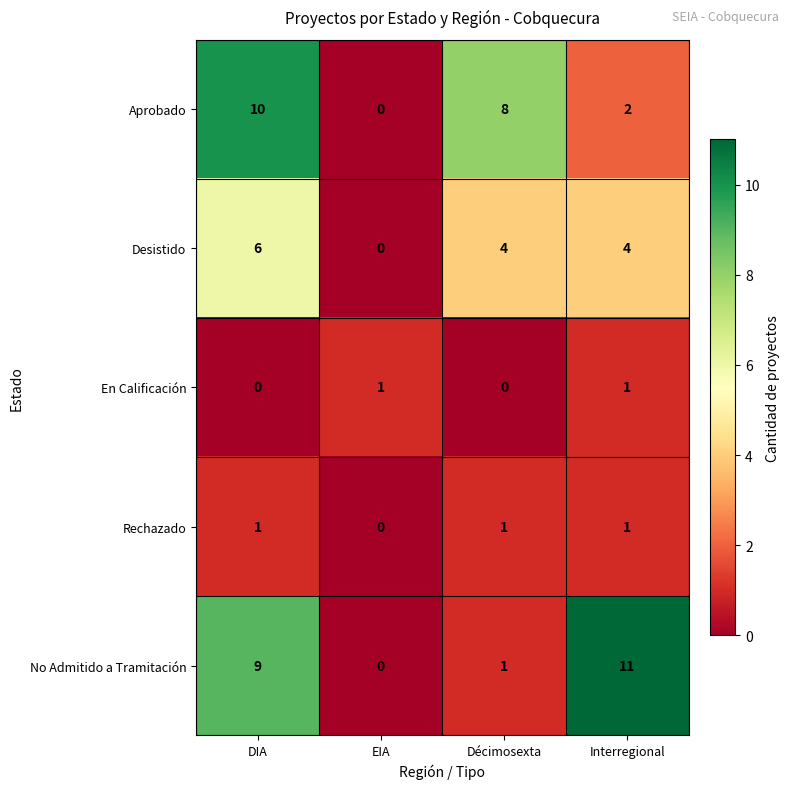

How many distinct data groups are displayed?

5